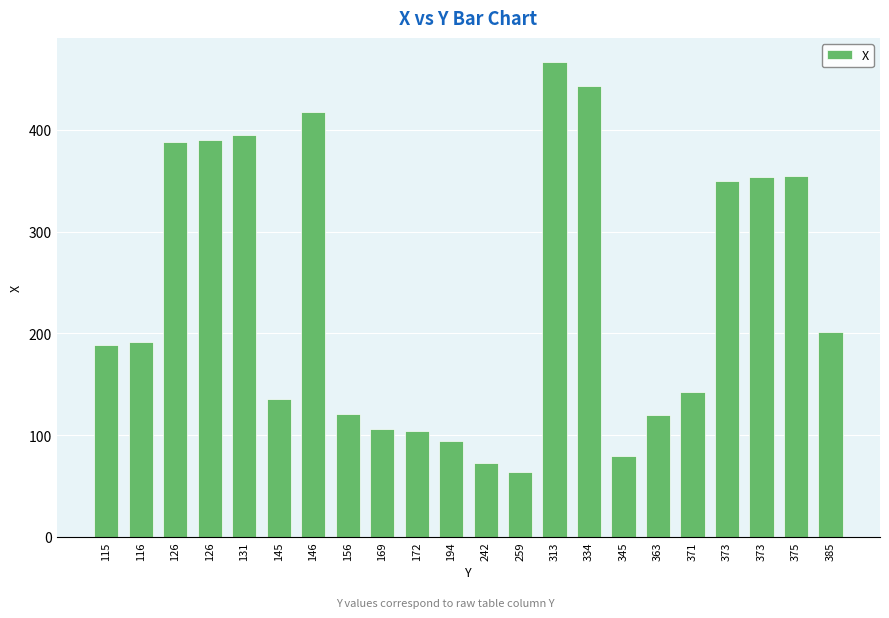

At which label is the value closest to 265?

385